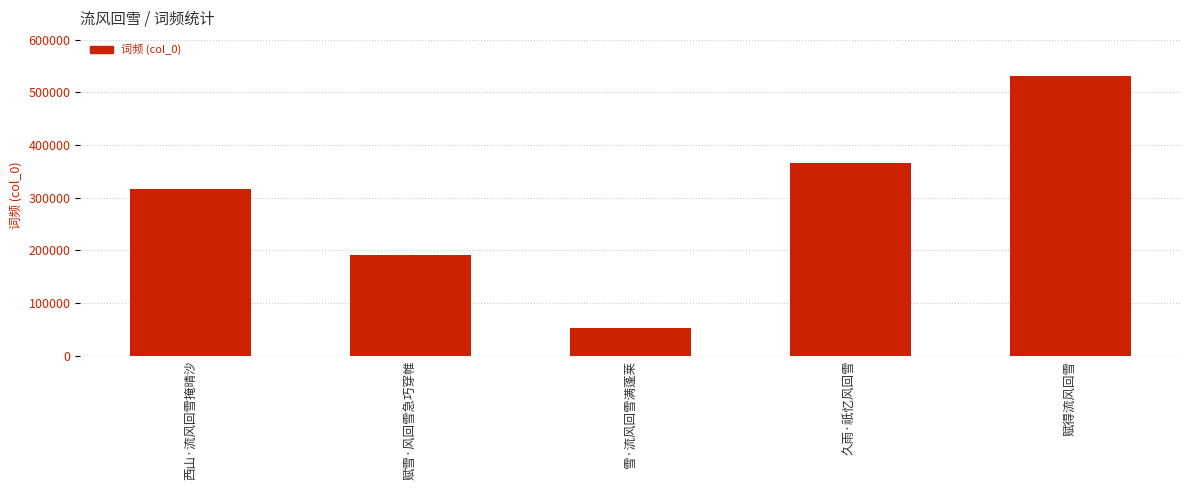

Approximately how many times larger is the value at 雪·流风回雪满蓬莱 compared to 赋得流风回雪?

0.1